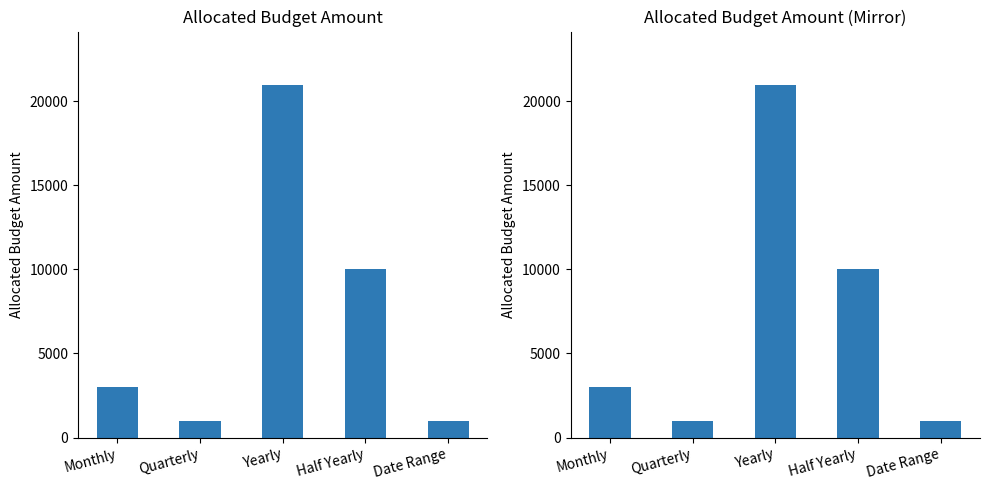

What is the minimum value shown in the chart?

1000